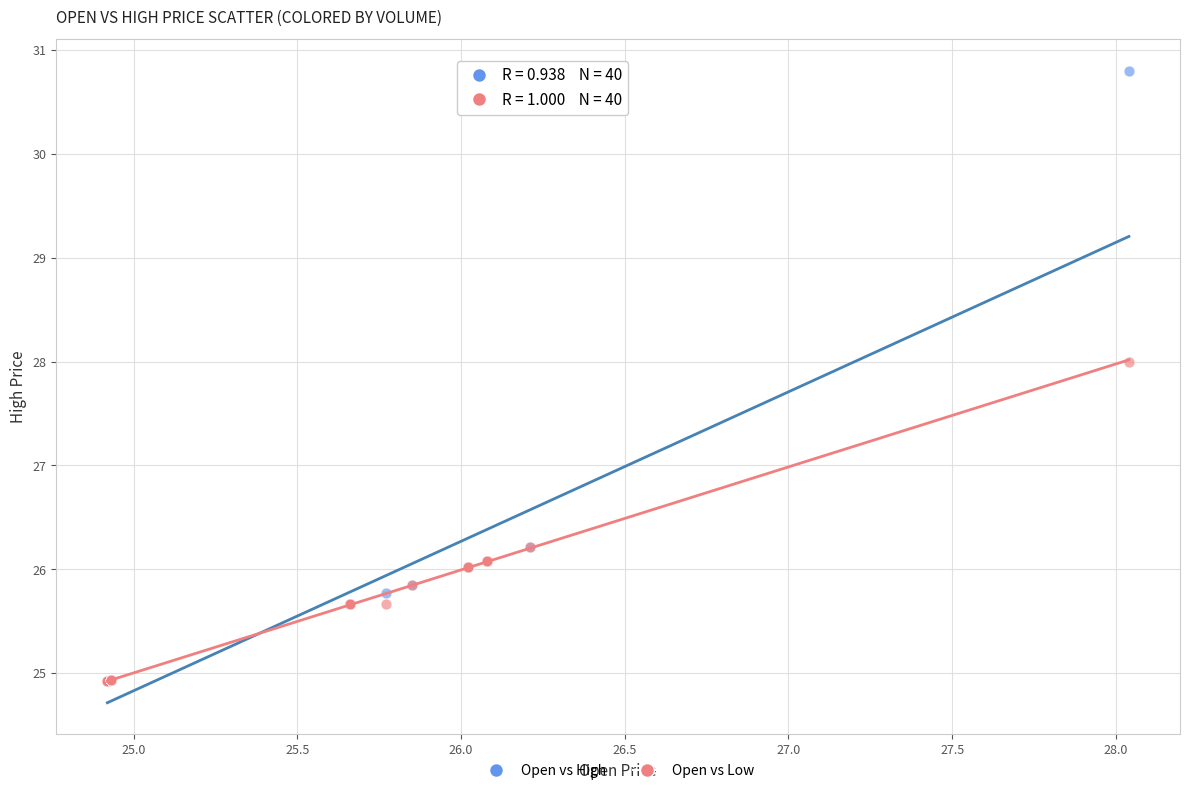

What are all the series names shown in the legend?

Open vs High, Open vs Low